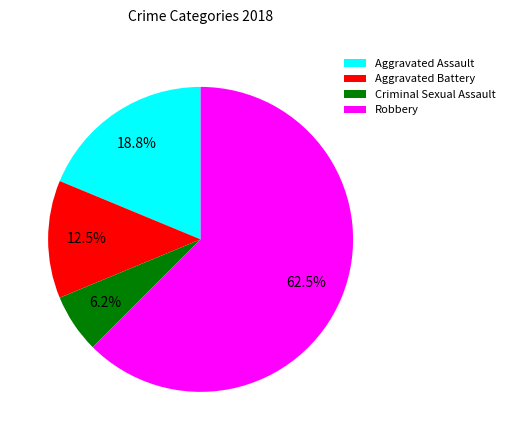

To the nearest percent, what portion does Aggravated Assault represent?

19%